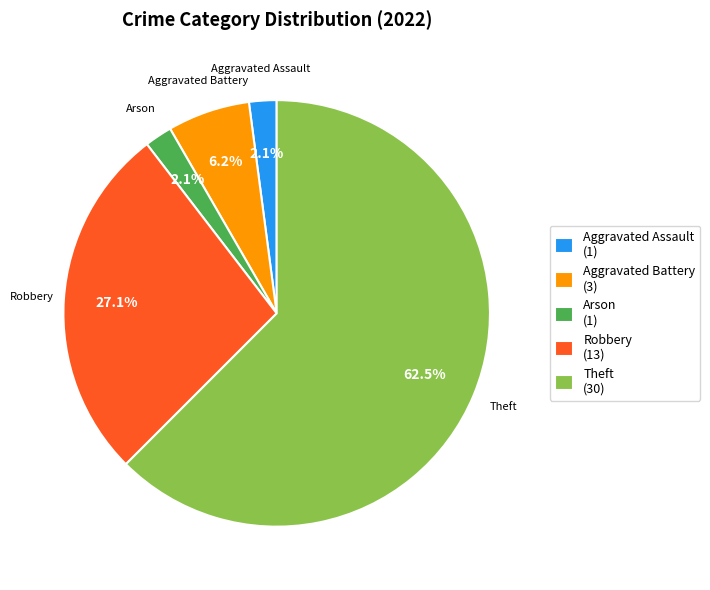

Between Aggravated Battery (3) and Robbery (13), which is larger?

Robbery (13)